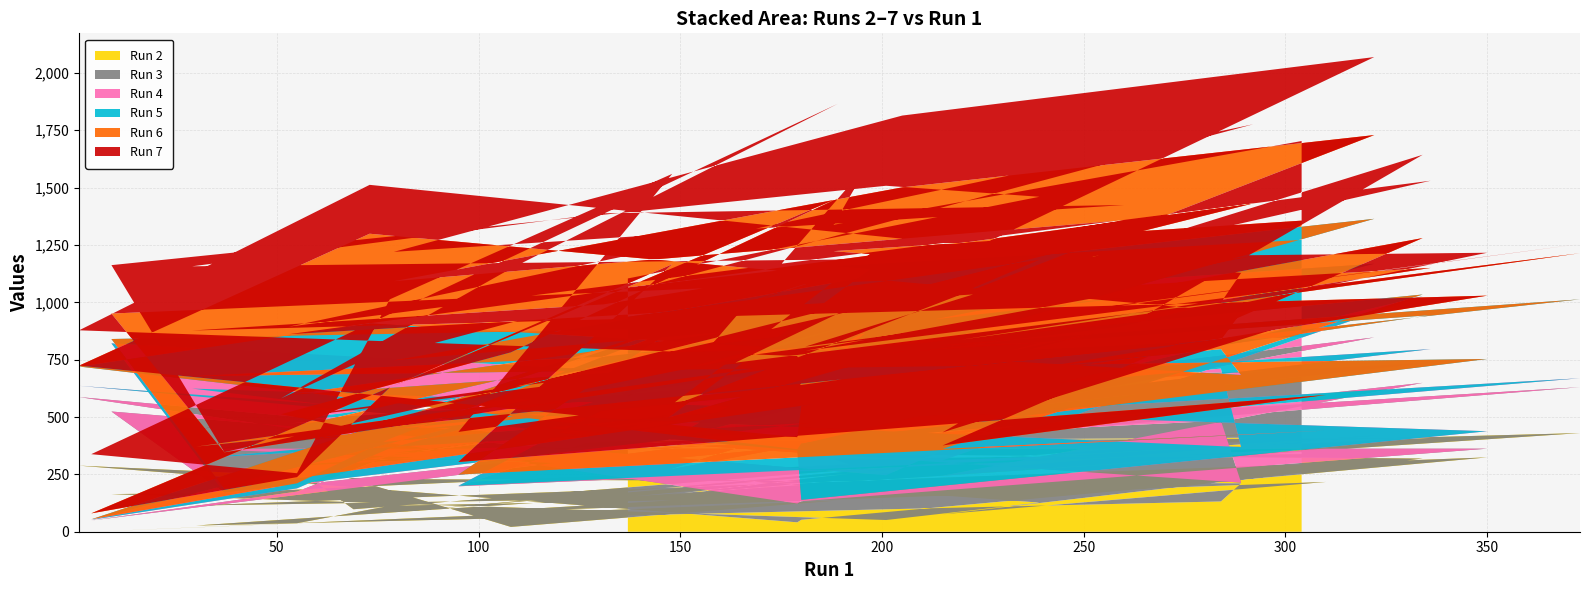

Reading left to right, transcribe all the data shown in this chart.

Run 2: 258	127	51	164	169	409	384	410	98	323	21	136	0	37	113	137	81	217	76	319	339	430	27	132	211	230	288	41	52	324	114	142	354	85	283	419	161	263	317	338
Run 3: 175	412	195	360	1	328	88	423	212	2	286	317	49	138	219	377	117	146	168	330	17	200	239	352	3	242	299	82	81	38	248	149	154	259	319	428	109	285	341	364
Run 4: 344	284	392	297	1	59	15	188	110	114	151	431	3	14	32	176	2	12	67	377	30	39	54	227	155	68	49	231	6	76	262	118	386	174	426	321	131	335	94	149
Run 5: 160	362	264	19	16	148	109	181	1	4	215	241	2	22	41	189	49	66	50	8	387	344	31	85	314	368	84	6	246	315	54	354	125	229	110	196	96	261	406	421
Run 6: 128	82	193	111	159	206	265	229	30	69	109	328	26	27	224	287	55	155	15	246	16	201	20	40	272	391	4	52	163	276	199	228	339	345	363	365	45	66	65	84
Run 7: 39	193	413	211	1	380	33	345	277	69	365	412	258	17	384	394	131	357	57	363	18	40	75	163	173	213	154	354	54	187	280	397	66	128	313	340	55	403	115	347